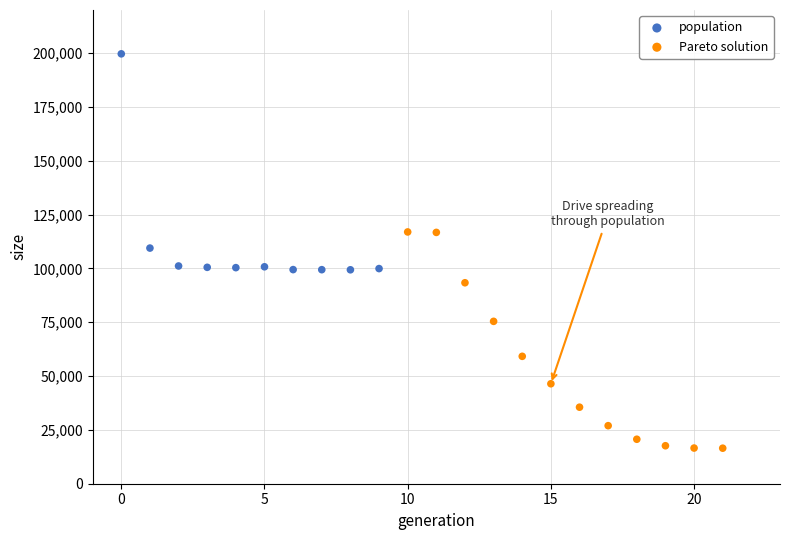

Which series contains the highest Y value?

population